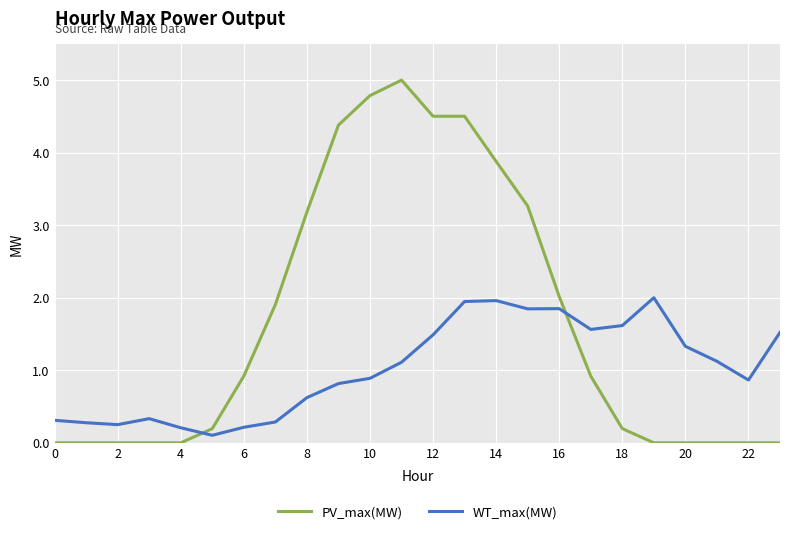

Which series has the widest spread of values?

PV_max(MW)